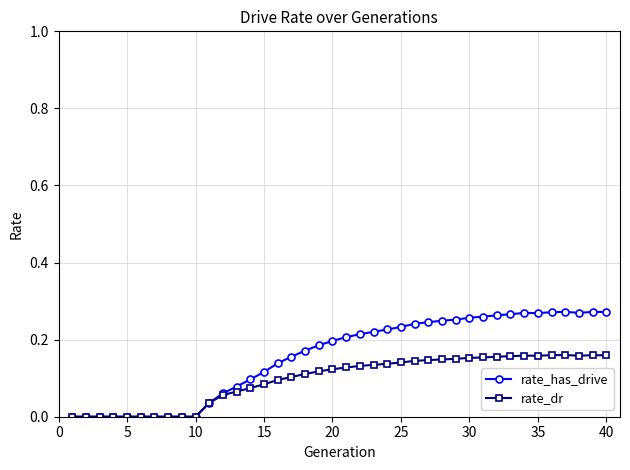

True or false: rate_dr has more than 0 points higher than both neighbors.

True